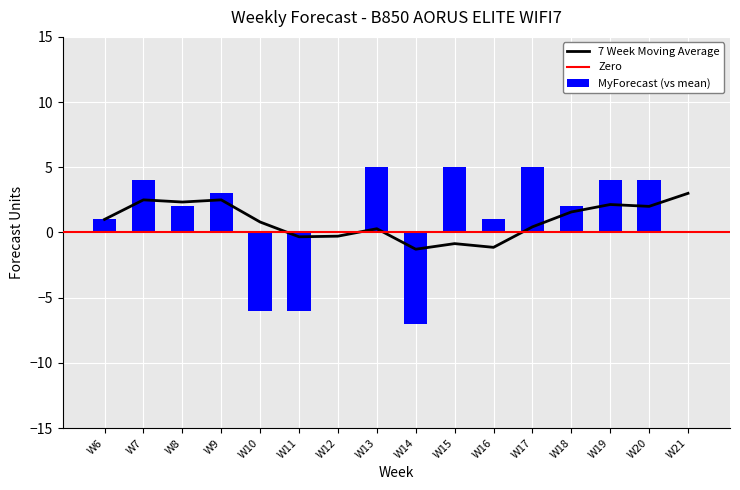

Rank the categories by value from highest to lowest.

W13, W15, W17, W7, W19, W20, W9, W8, W18, W6, W16, W12, W21, W10, W11, W14